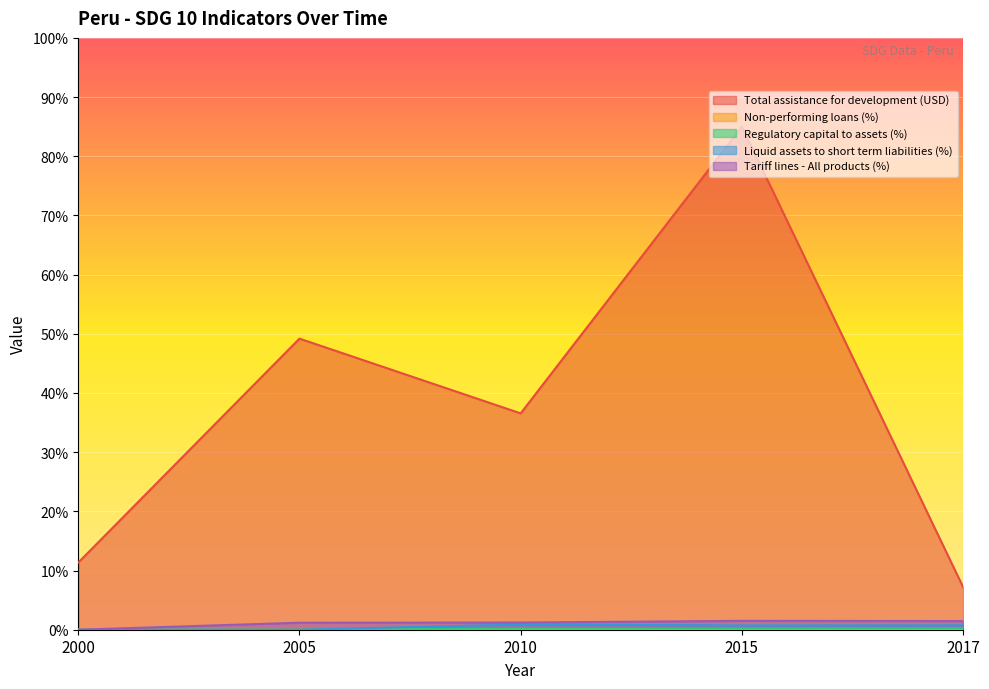

Between 2010 and 2015, which series saw the biggest shift?

Total assistance for development (USD)